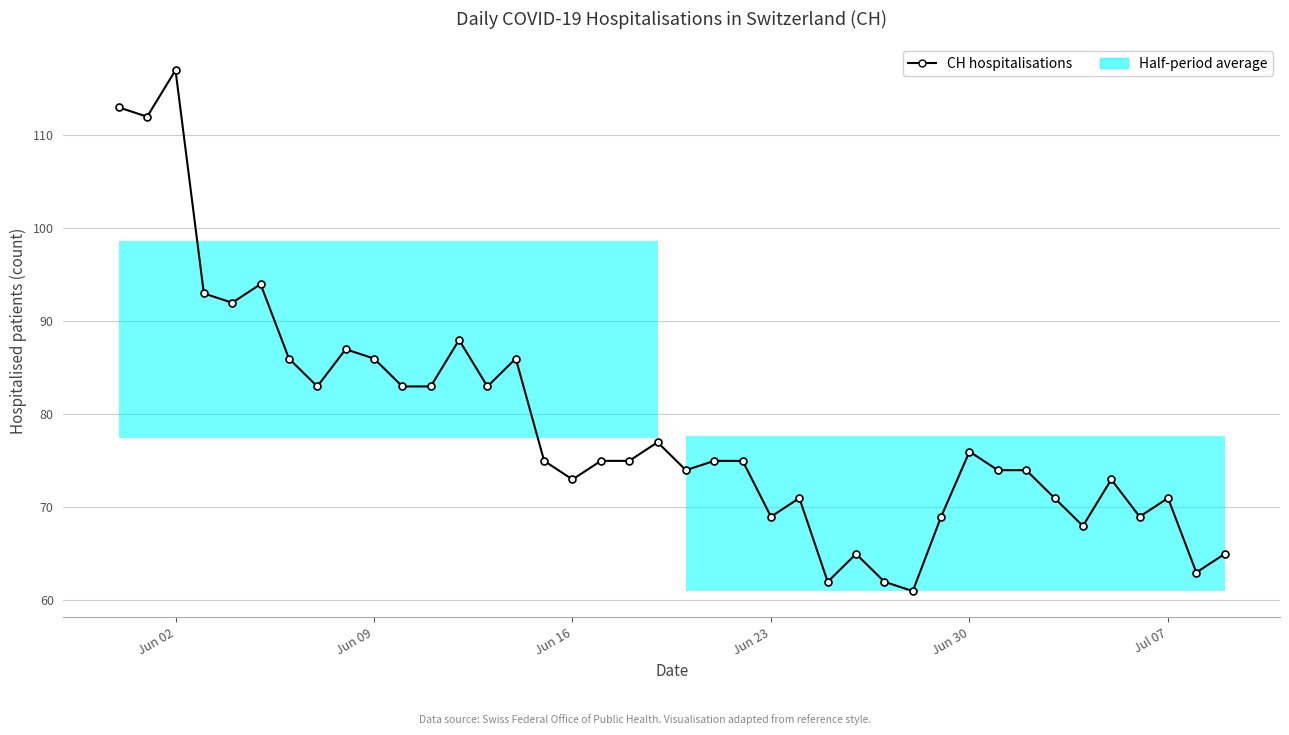

How many data points are less than 75?

18